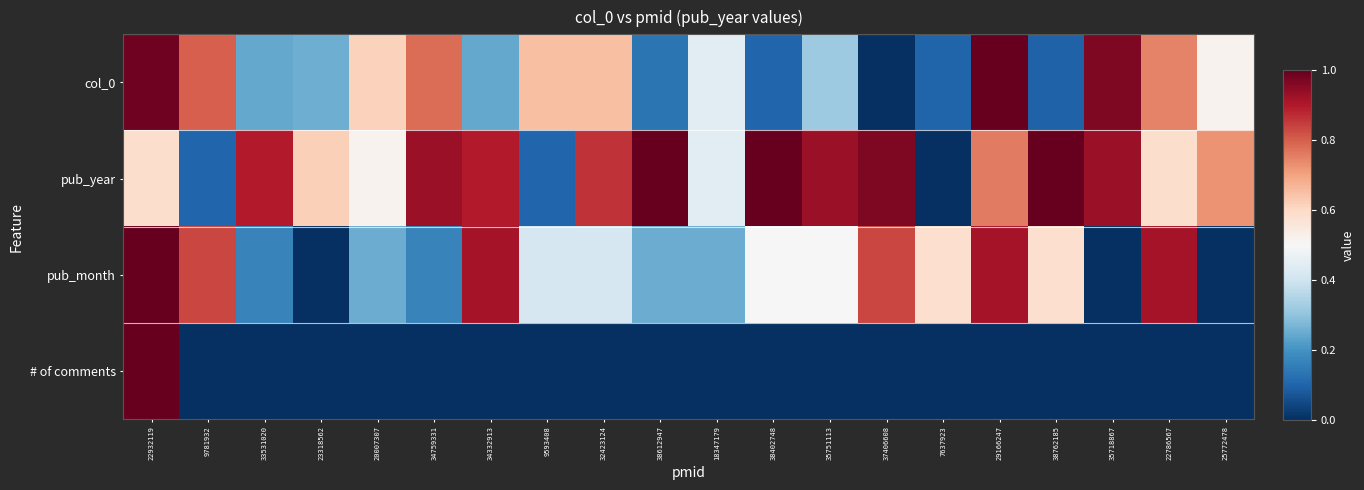

Between 9593408 and 38612947, which series saw the biggest shift?

pub_year